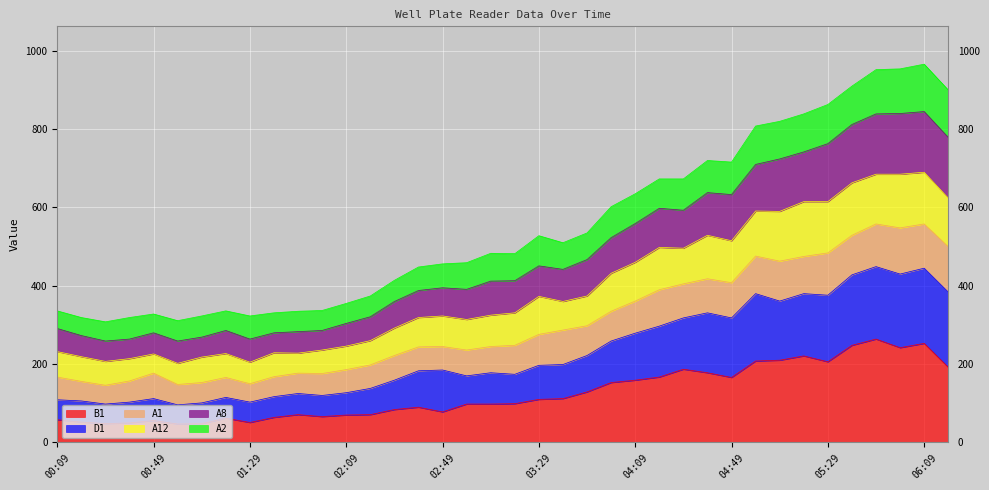

True or false: D1 and B1 intersect in this chart.

False